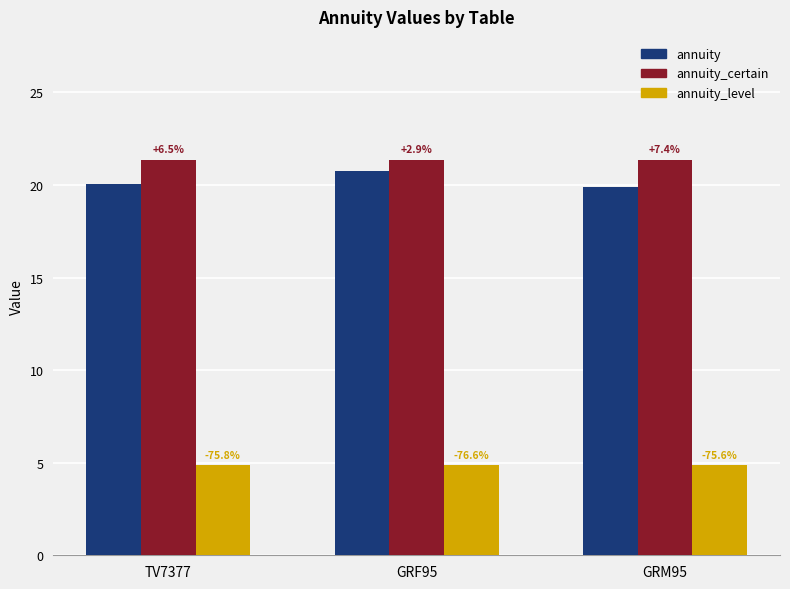

Reading left to right, what are all the values shown in this chart?

annuity: TV7377=20.0	GRF95=20.8	GRM95=19.9
annuity_certain: TV7377=21.4	GRF95=21.4	GRM95=21.4
annuity_level: TV7377=4.9	GRF95=4.9	GRM95=4.8